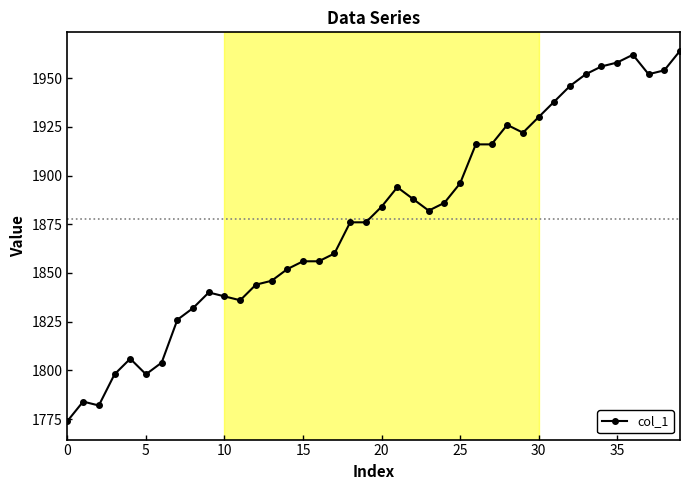

What is the value of the 24th point from the left?

1882